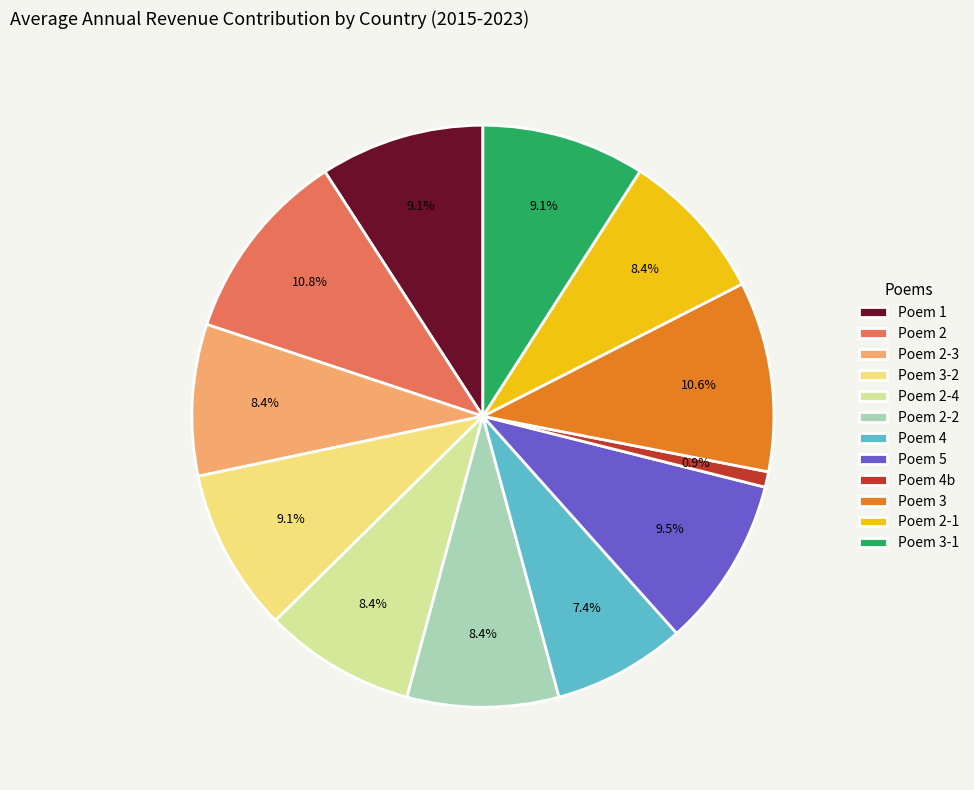

Does any single category account for the majority?

No